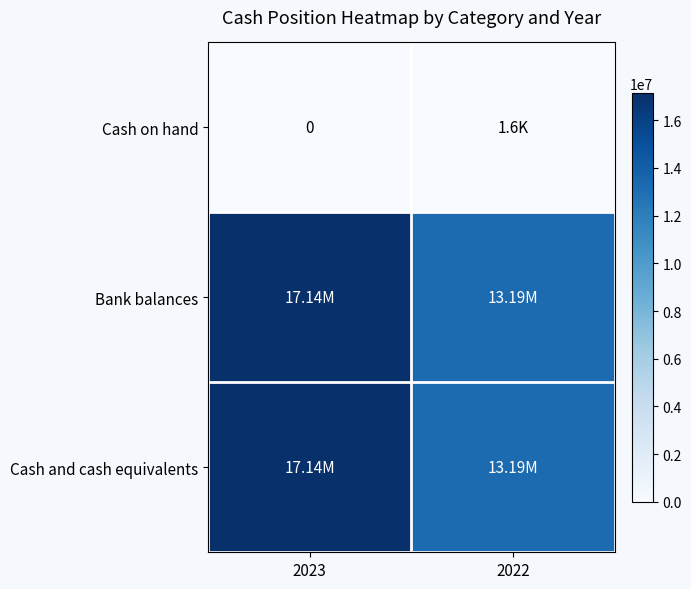

The Cash and cash equivalents series shows 19982142 at 2022. True or false?

False